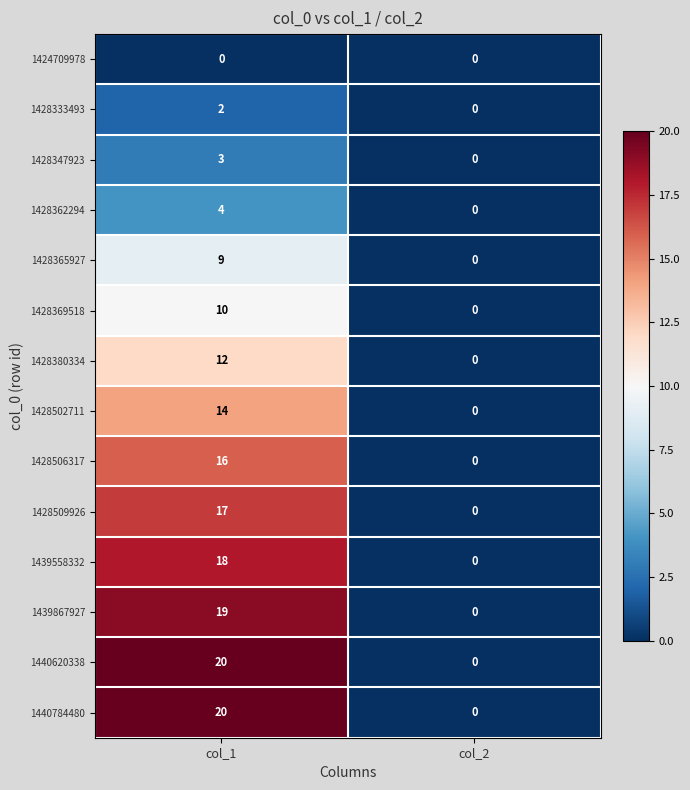

At which category is the sum across all series the highest?

col_1